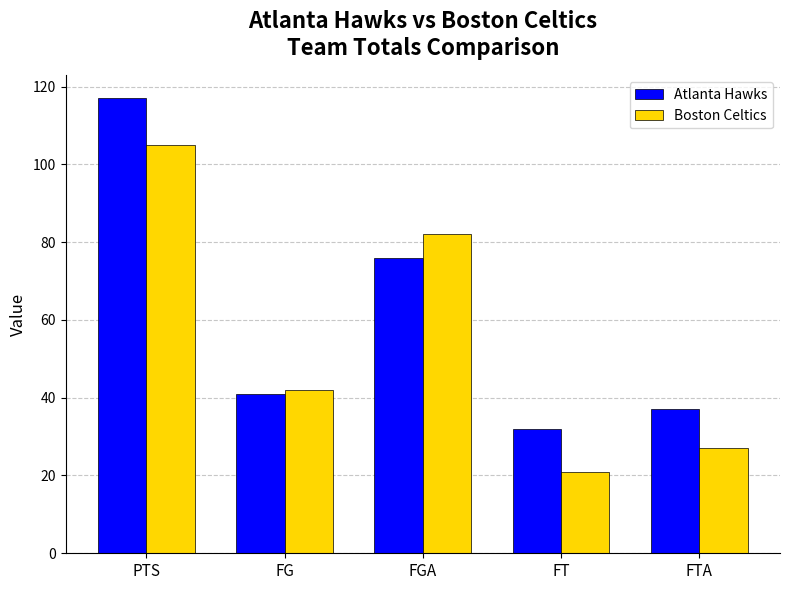

Which series has the widest spread of values?

Atlanta Hawks